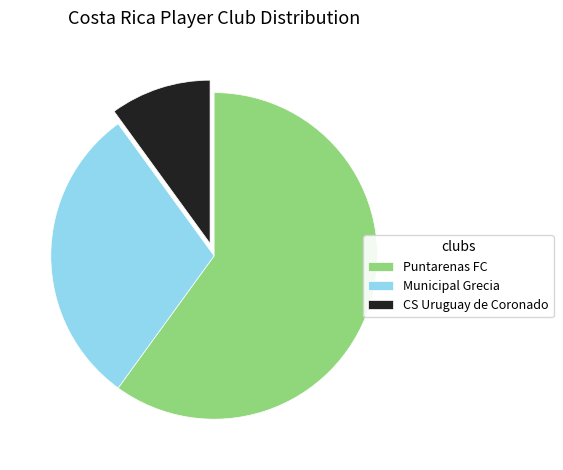

Between CS Uruguay de Coronado and Puntarenas FC, which is larger?

Puntarenas FC